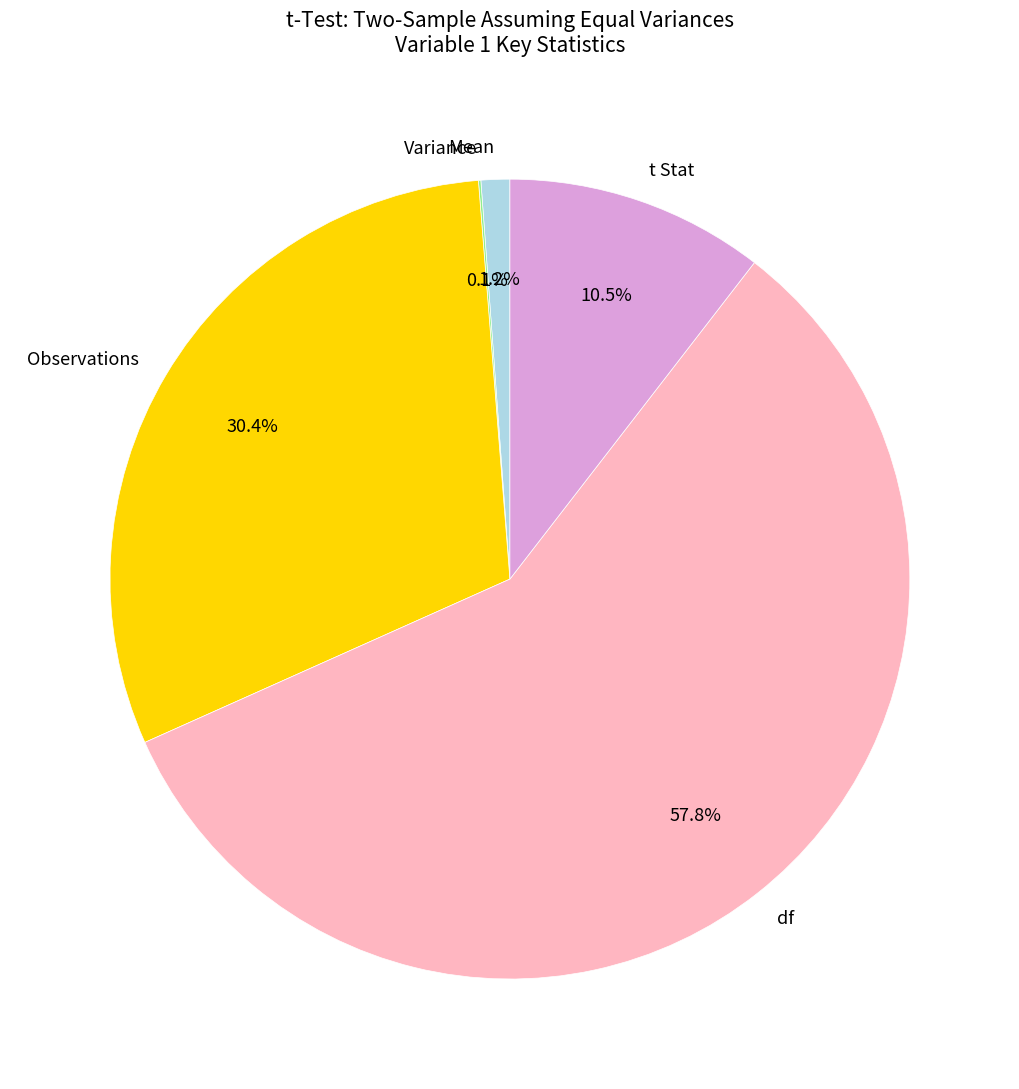

Combined, do df and Mean account for over 50%?

Yes